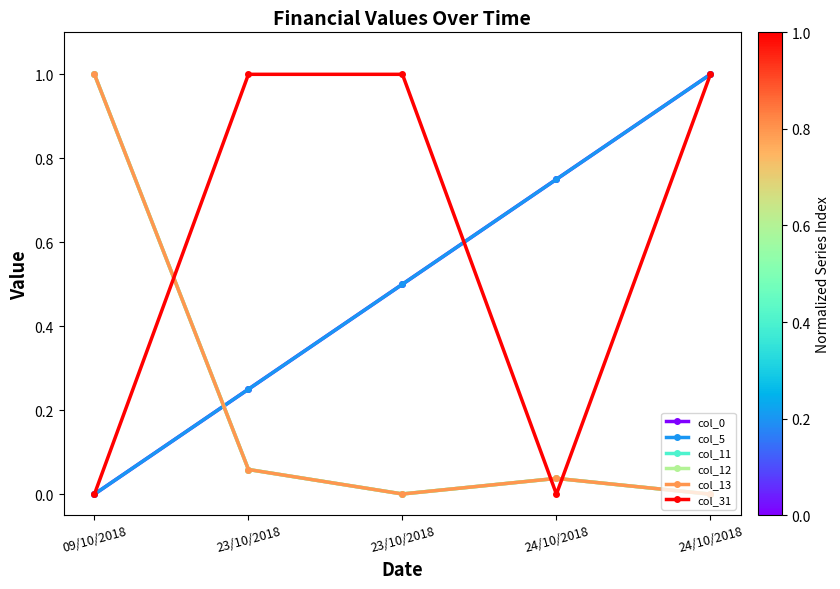

Does the chart have visible grid lines?

No